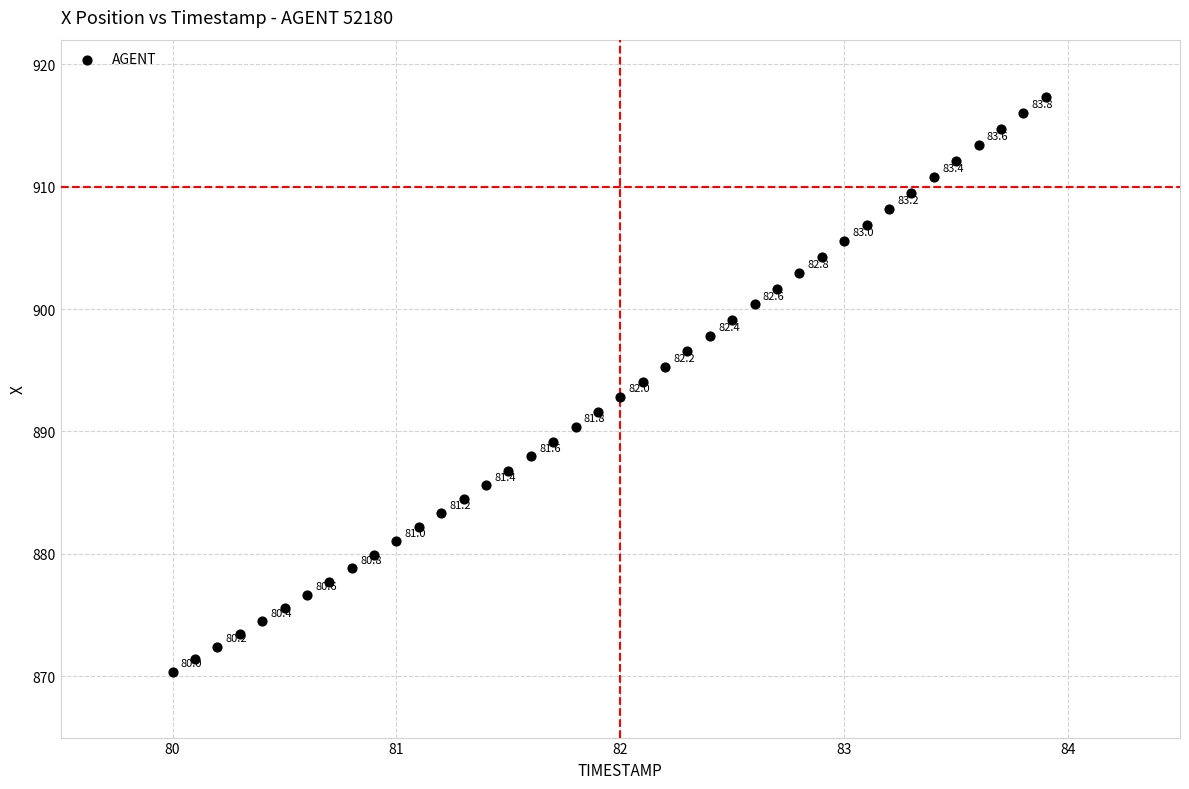

What is the range of Y values (max minus min)?

46.9